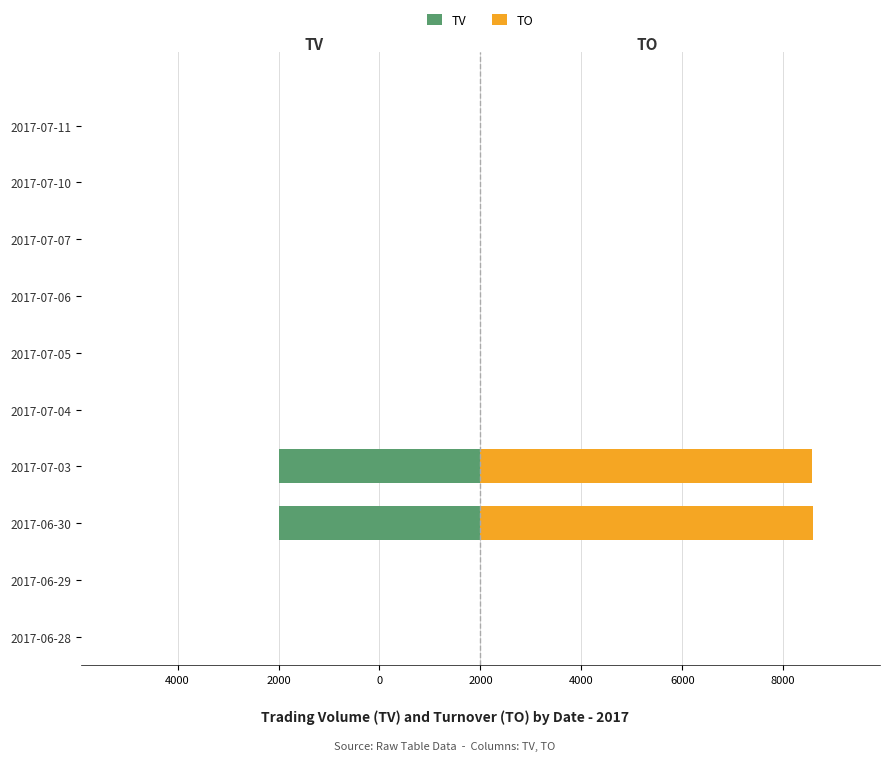

What are all the series names shown in the legend?

TV, TO